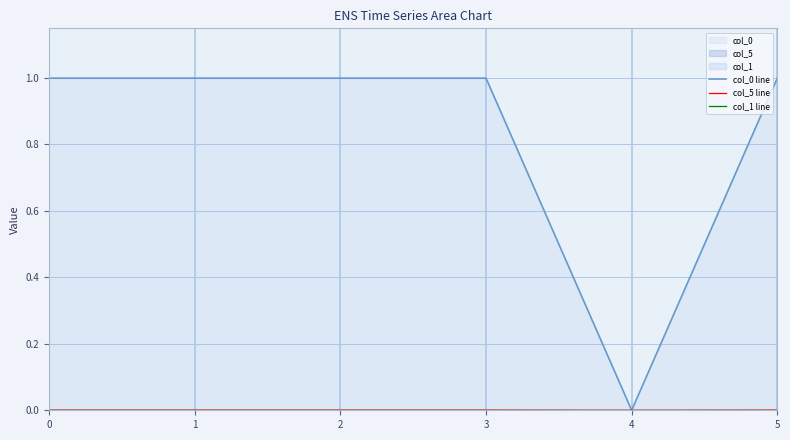

What is the difference between the highest and lowest values at 5?

1.0